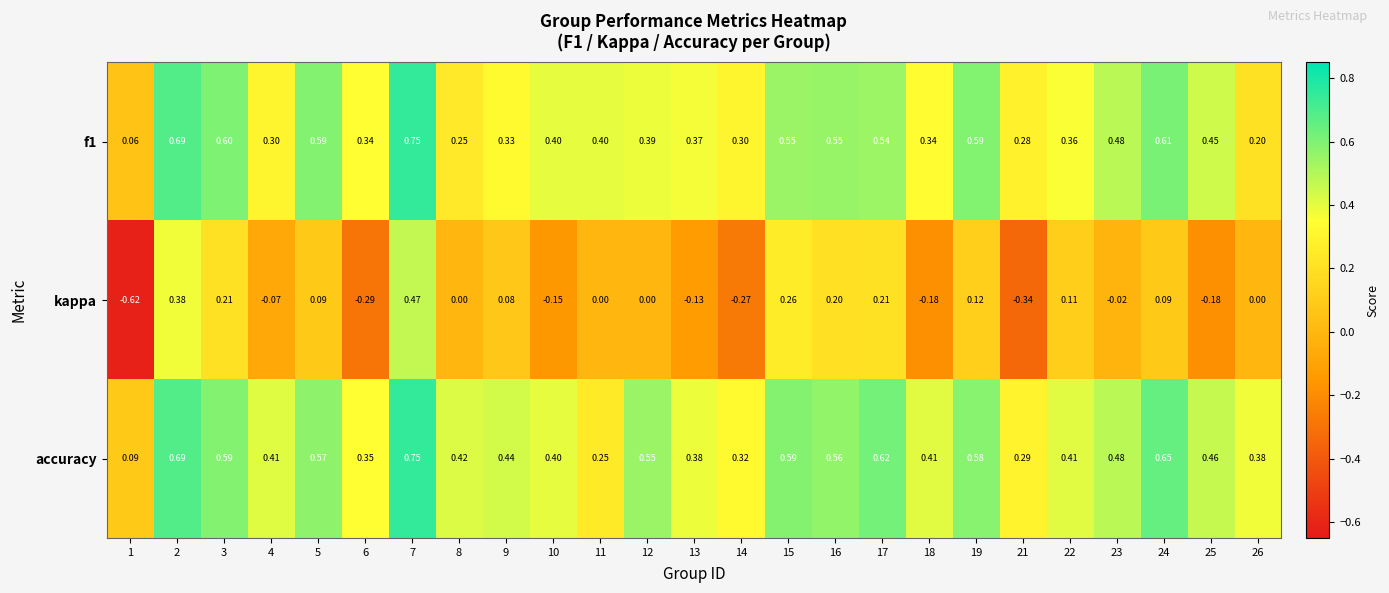

Which series changed the most between 15 and 25?

kappa